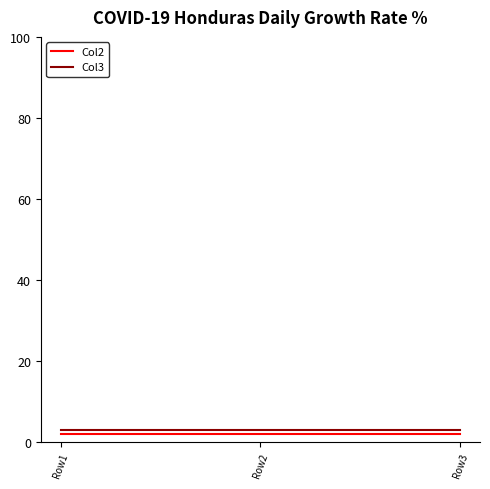

Reading left to right, extract all data points from this chart.

Col2: 2	2	2
Col3: 3	3	3